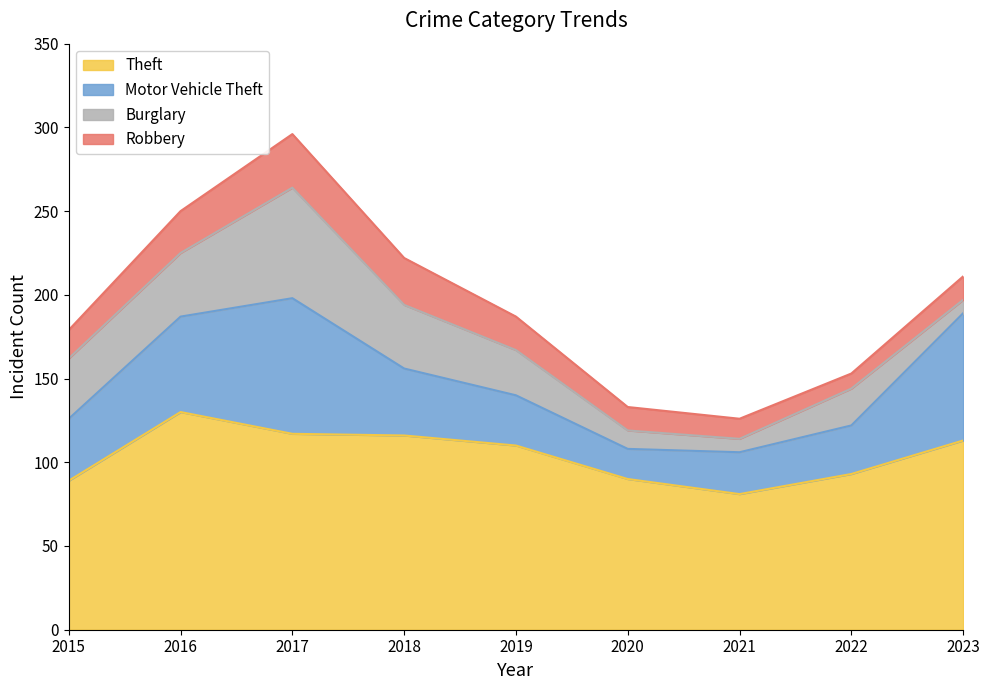

The Motor Vehicle Theft series shows 76 at 2023. True or false?

True